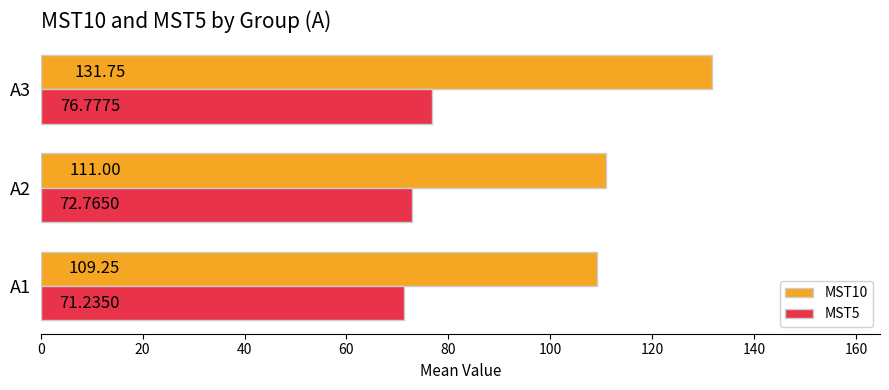

Which category has the highest value across all series?

A3